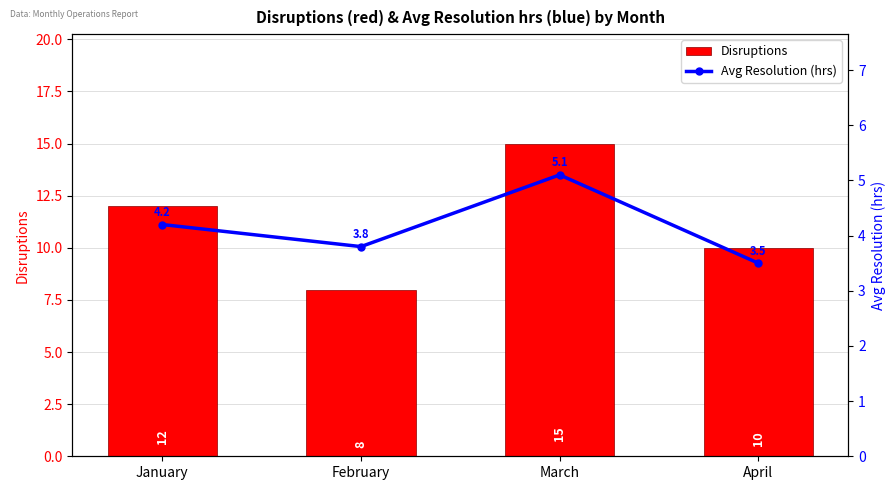

The Disruptions series shows 10.0 at April. True or false?

True